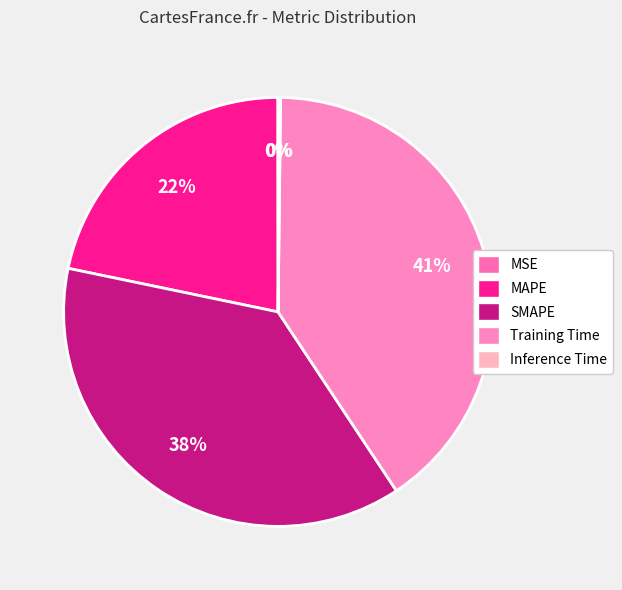

Which slice is the largest?

Training Time